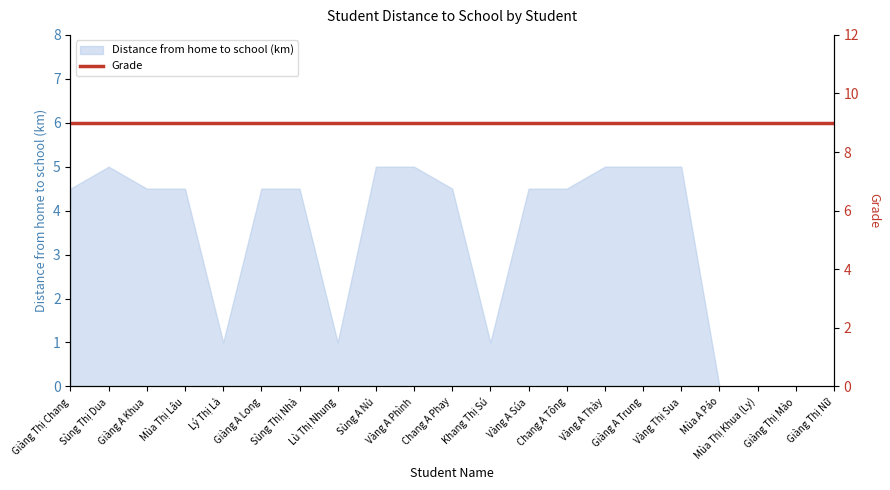

What is the sum of the values at Mùa A Páo and Mùa Thị Lâu?

4.5